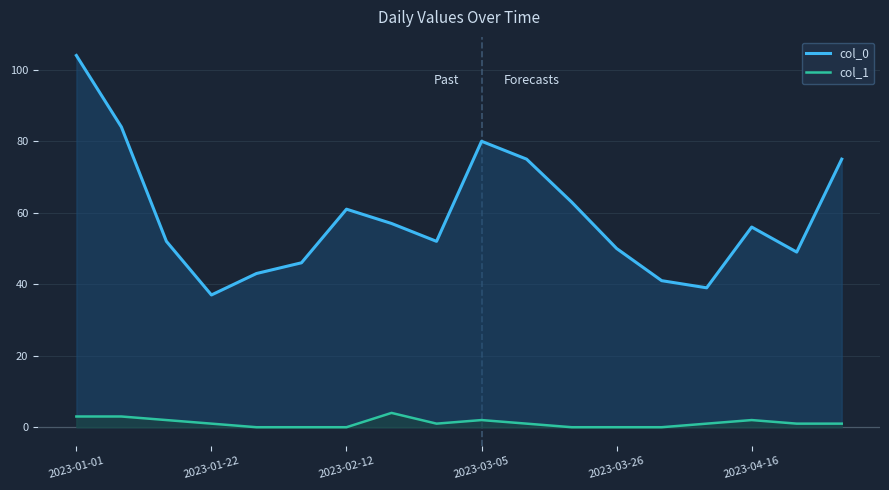

At which category is the sum across all series the highest?

2023-01-01